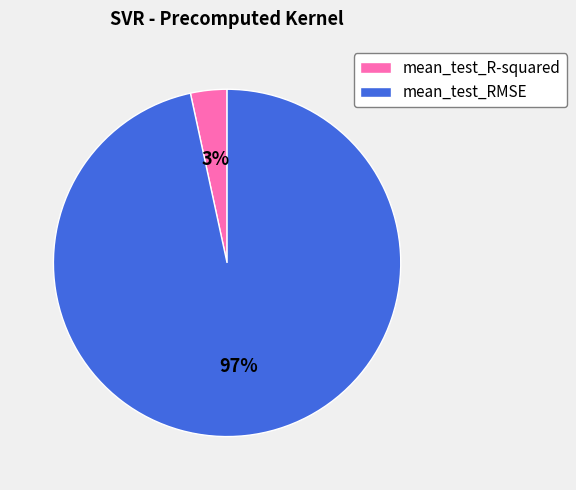

To the nearest percent, what is the average slice percentage?

50%